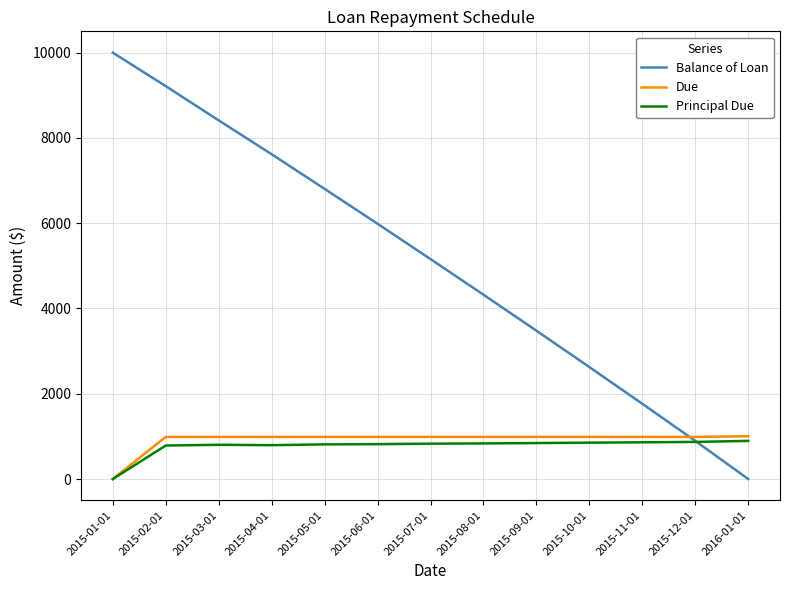

The Due series shows 1320.6 at 2015-05-01. True or false?

False